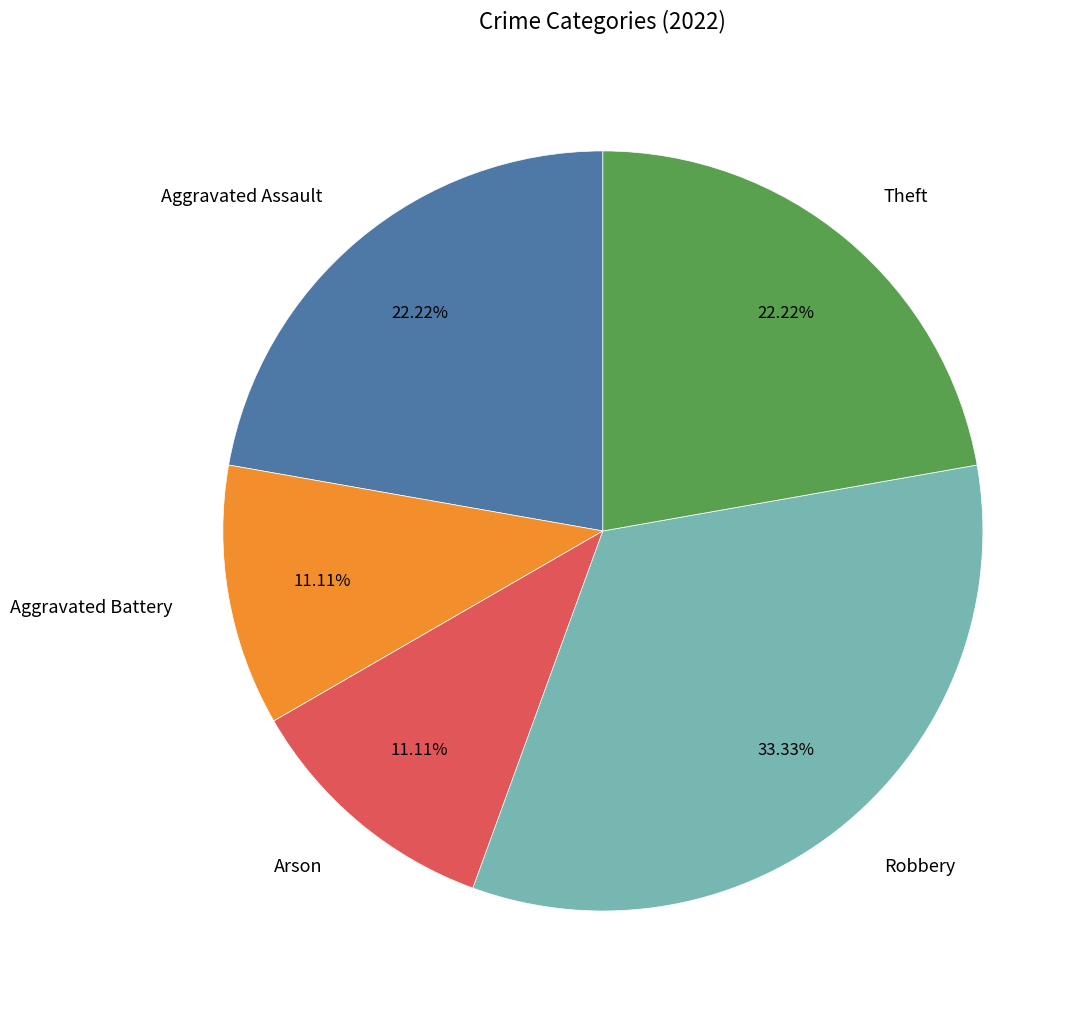

Is Aggravated Assault the majority of the pie?

No